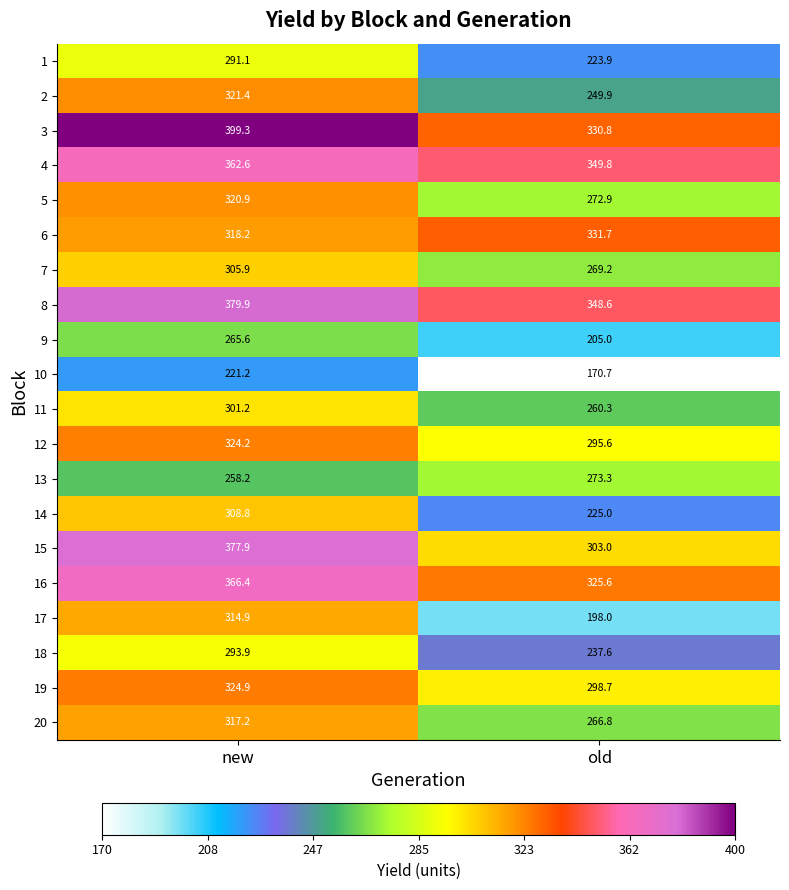

The 20 series shows 555.9 at new. True or false?

False